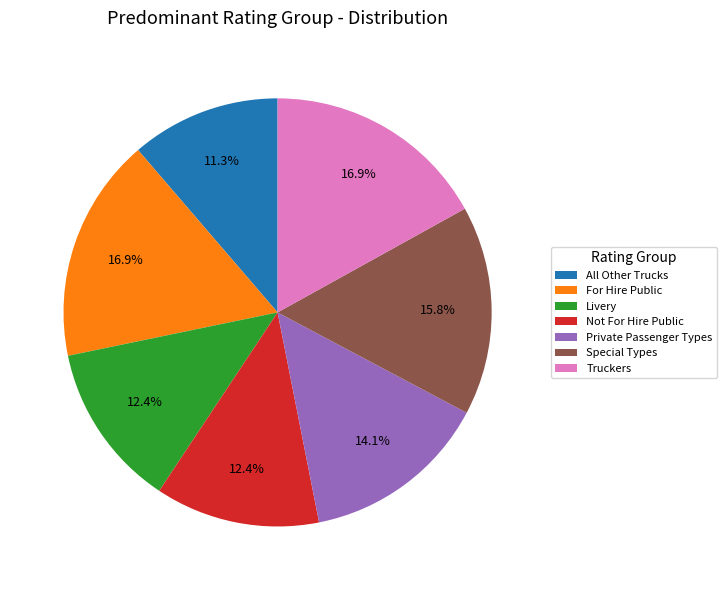

To the nearest percent, what percentage of the pie is Not For Hire Public?

12%